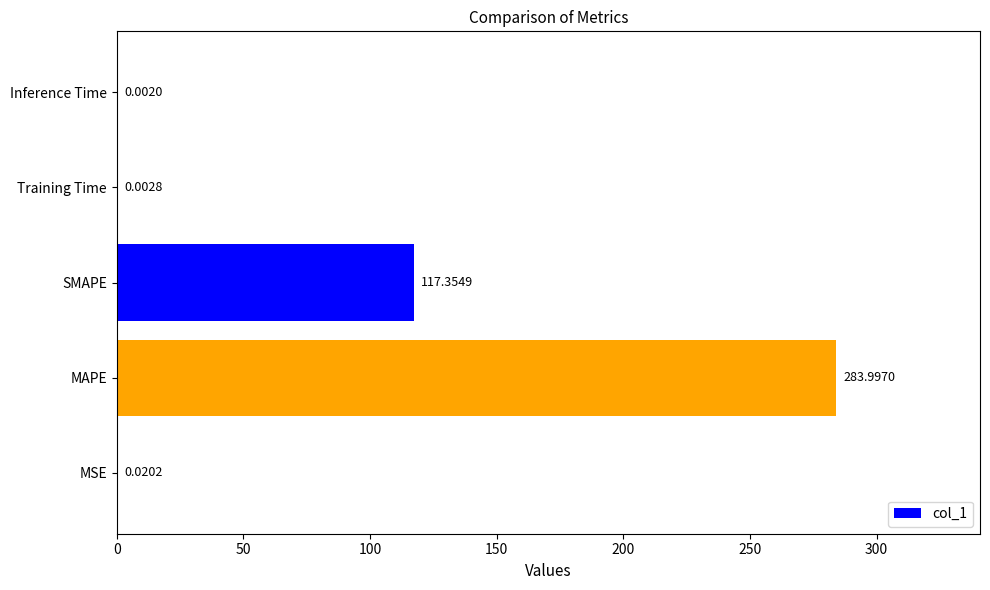

Where is the data nearest to the value 141?

SMAPE